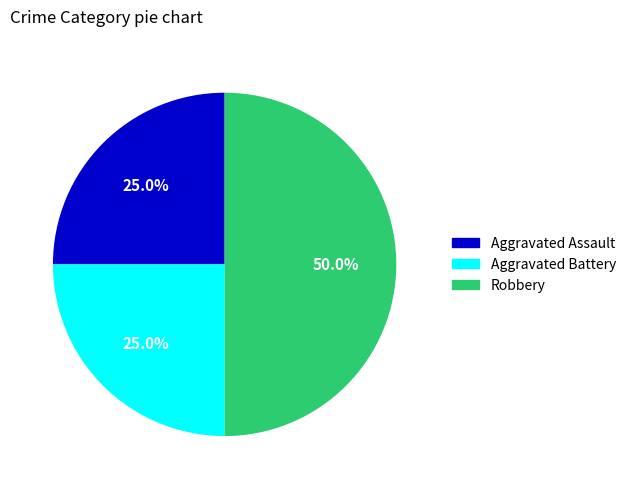

Between Robbery and Aggravated Battery, which is larger?

Robbery